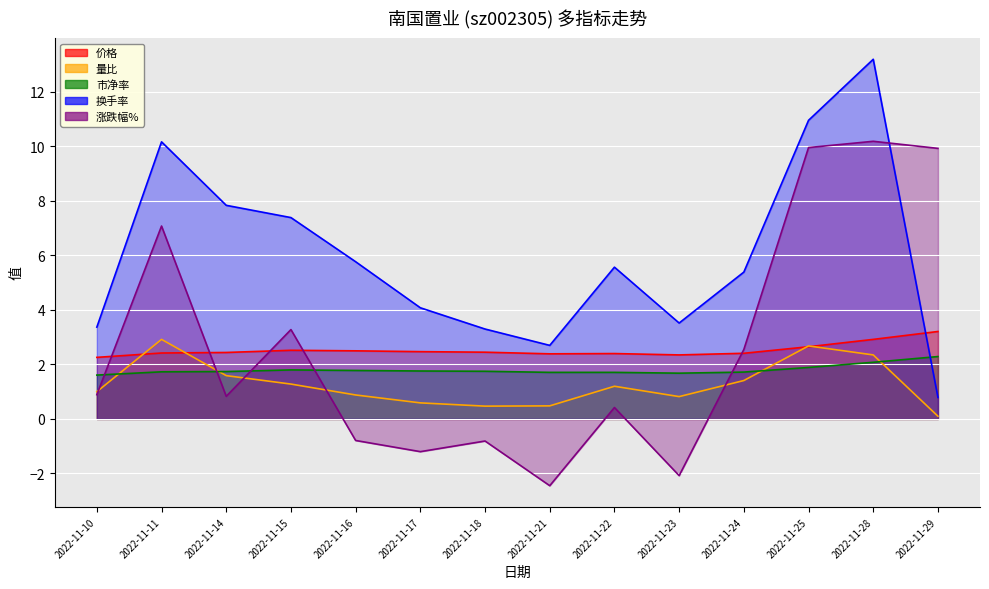

True or false: 价格 and 涨跌幅% cross at least once.

True